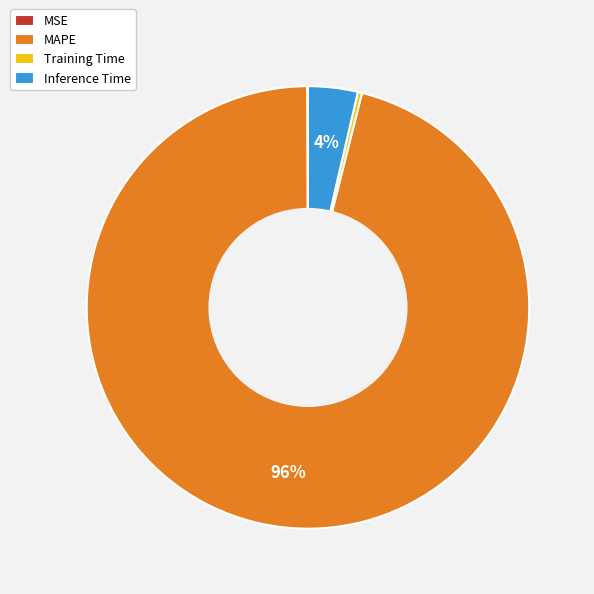

Is it true that Inference Time is 12% of the pie?

False